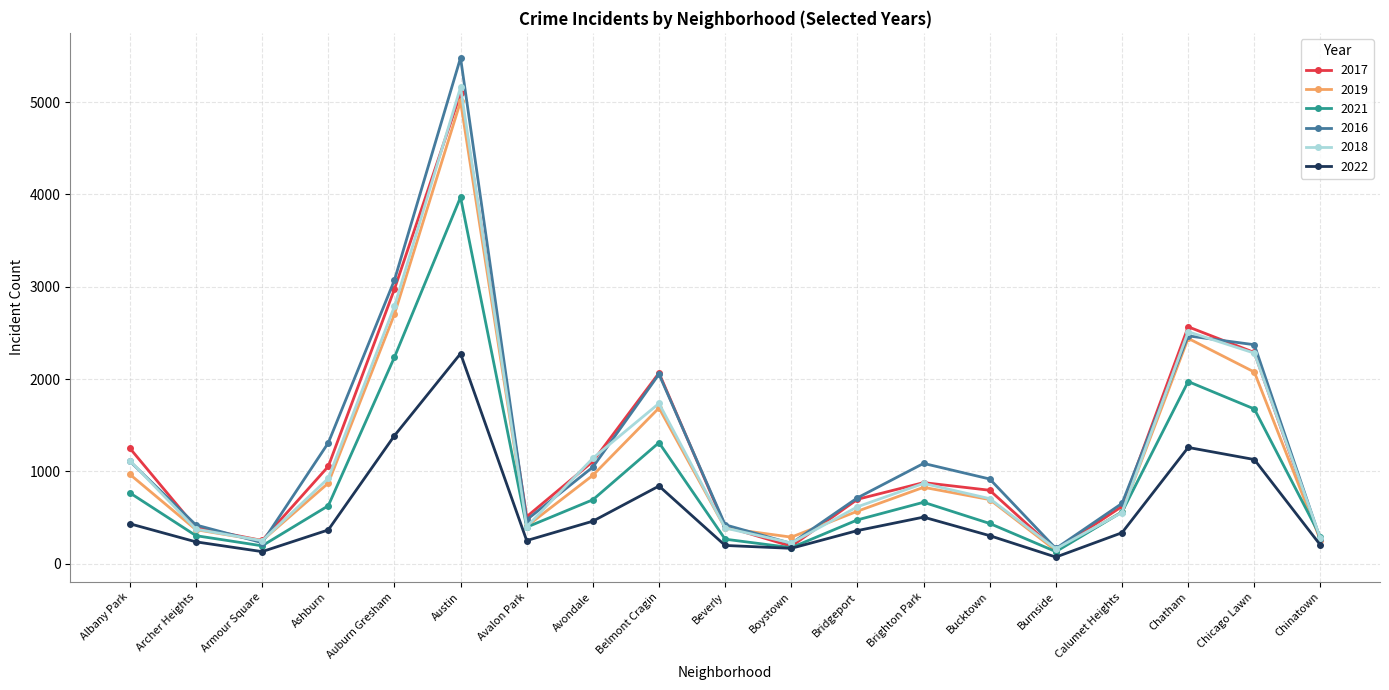

True or false: 2019 has more than 2 points higher than both neighbors.

True